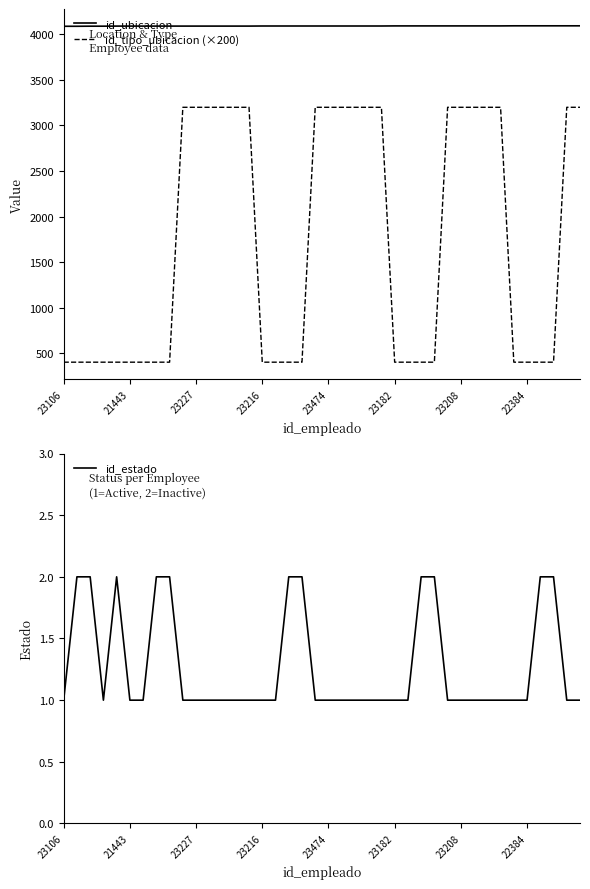

True or false: id_tipo_ubicacion (×200) has a value of 400 at 23216.

True